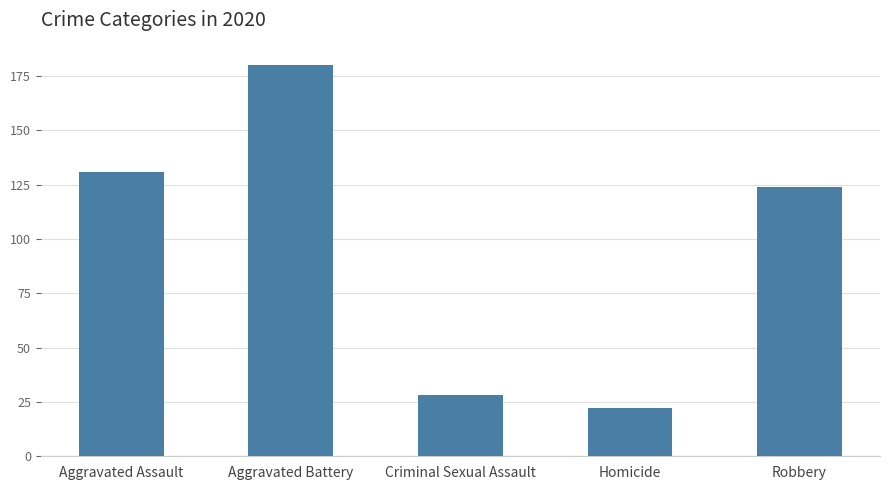

Rank the categories by value from lowest to highest.

Homicide, Criminal Sexual Assault, Robbery, Aggravated Assault, Aggravated Battery